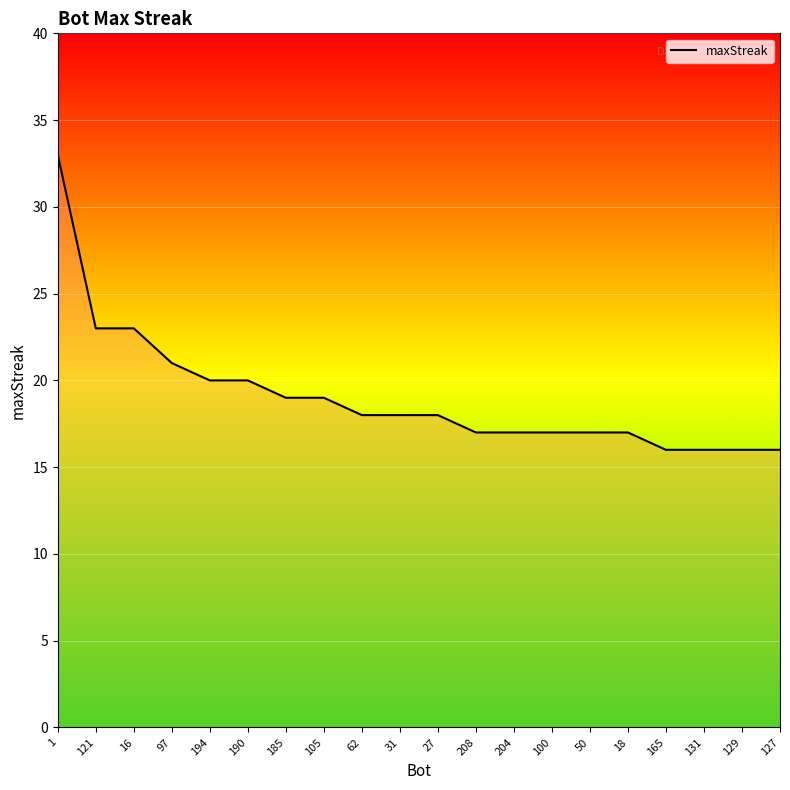

What is the difference between the maximum and minimum values?

17